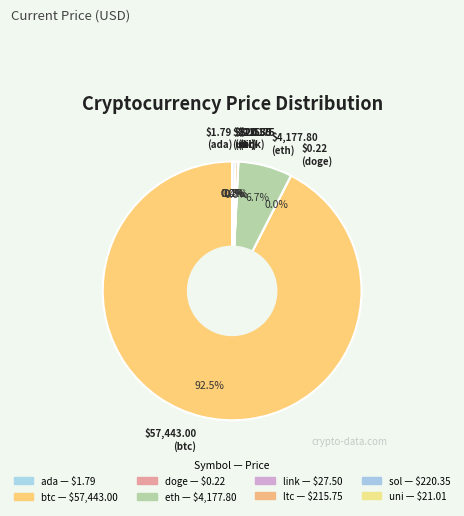

Is btc the majority of the pie?

Yes